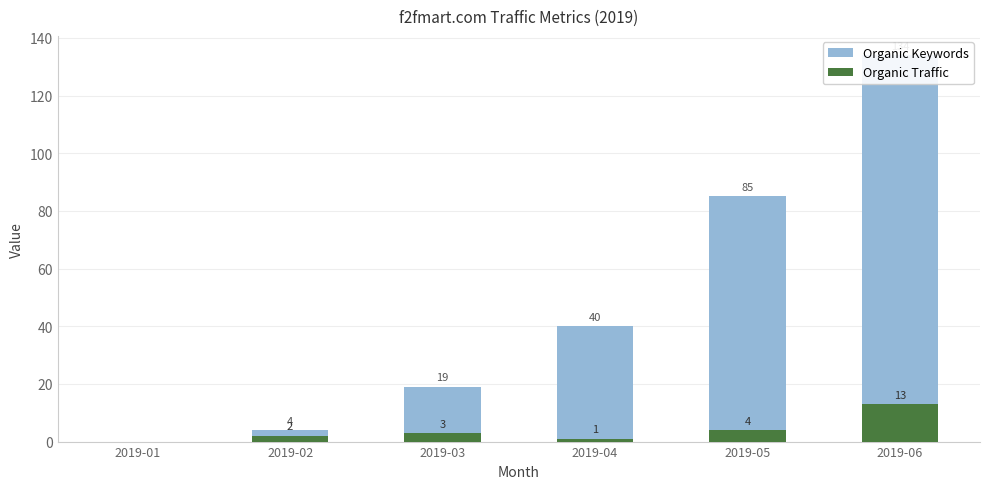

True or false: Organic Traffic has a value of 2 at 2019-02.

True